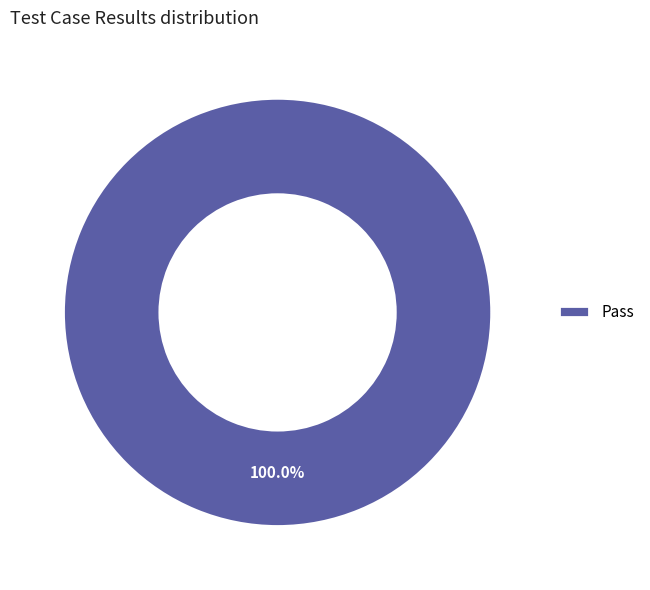

Count the number of slices in the pie.

1